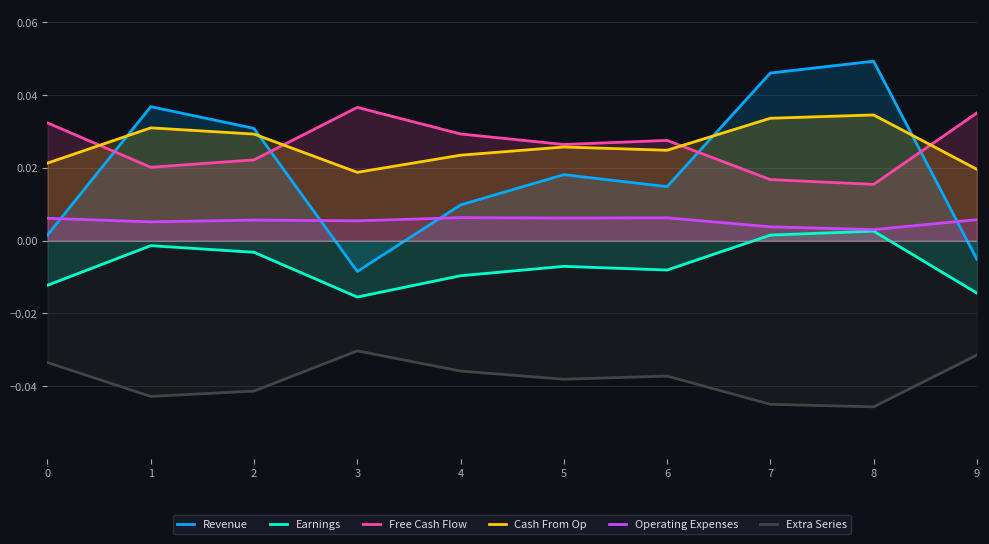

What is the difference between the highest and lowest values at 3?

0.1